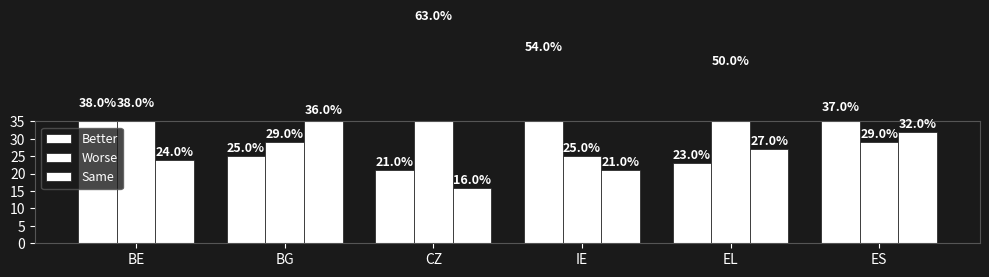

What is the total value across all series at ES?

98.0